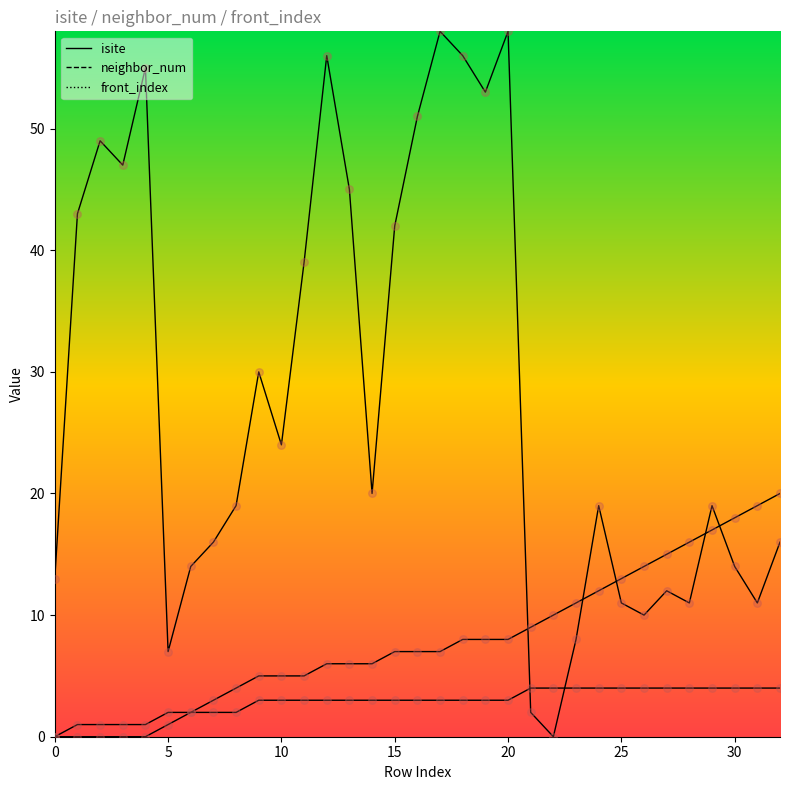

Which series reaches the minimum Y coordinate?

isite